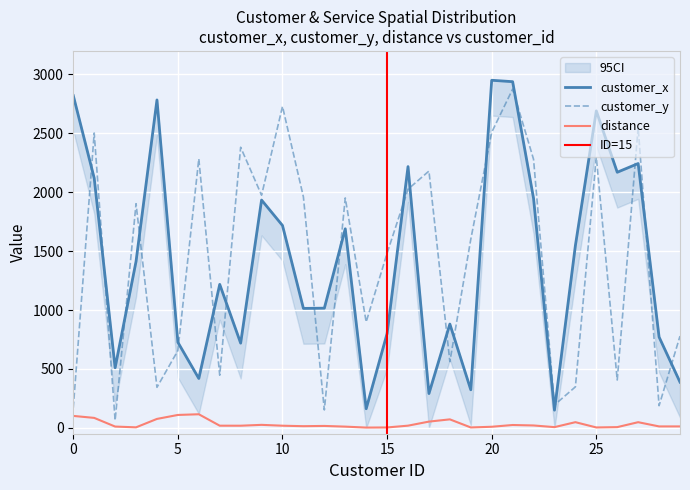

The value of customer_y at 2 is 15.9. True or false?

False